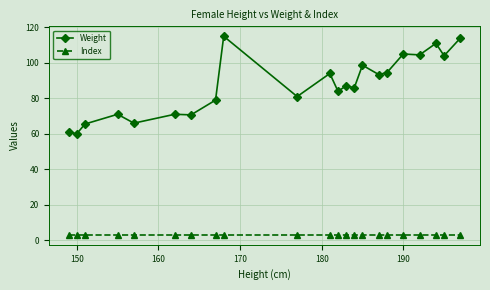

List the series in order of their peak value, lowest first.

Index, Weight